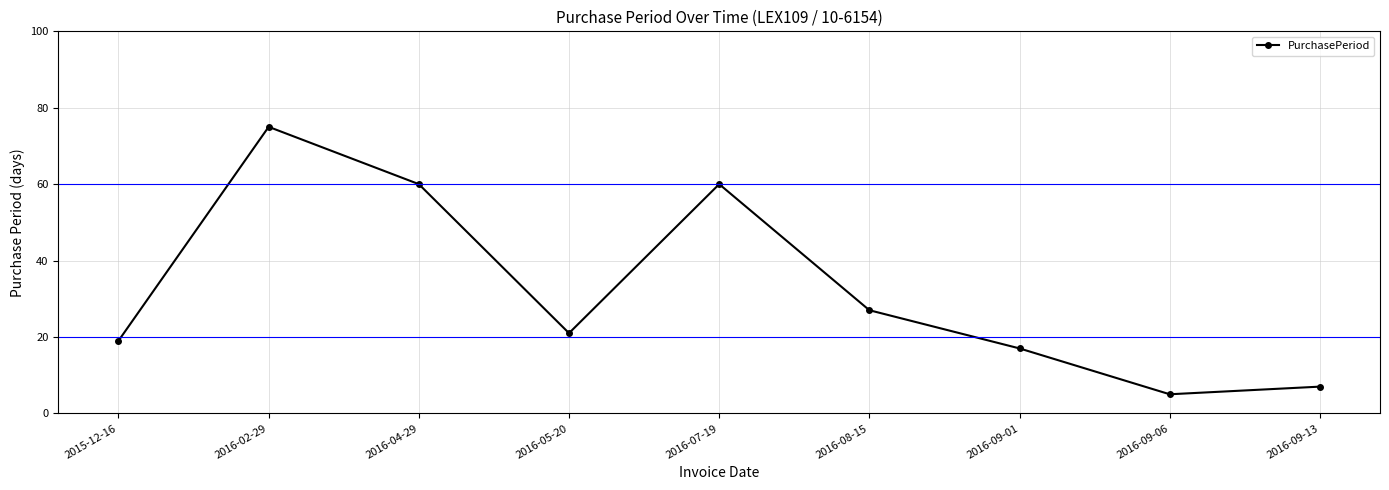

The chart shows a value of 21 at 2016-05-20. True or false?

True